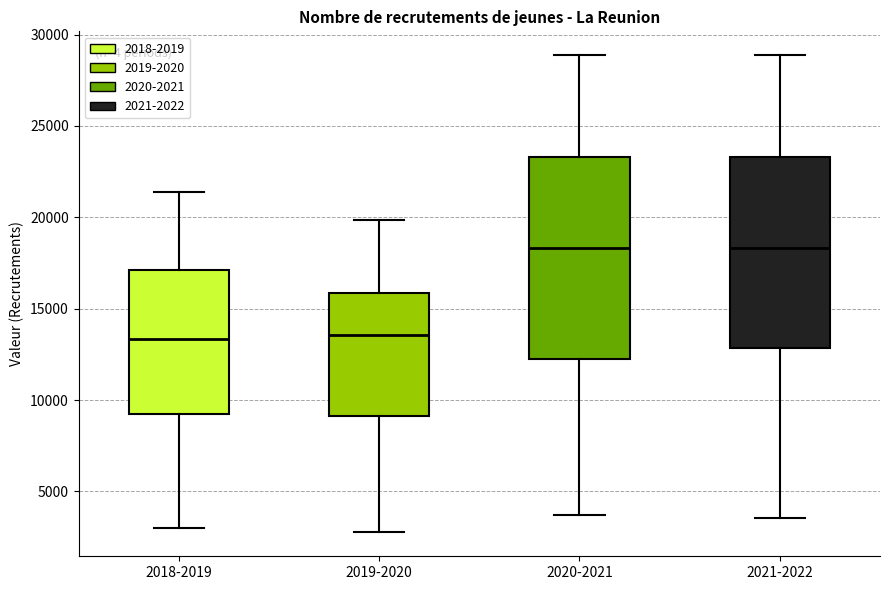

Reading left to right, transcribe this box plot: for each box, give where its median line is, the range the box spans, and where its two whiskers end, as read against the y-axis. The values are not printed on the chart, so give them approximately, as read against the axis.

2018-2019: median 13500, box 9500 to 17000, whiskers 3000 to 21500
2019-2020: median 13500, box 9000 to 16000, whiskers 3000 to 20000
2020-2021: median 18500, box 12000 to 23500, whiskers 3500 to 29000
2021-2022: median 18500, box 13000 to 23500, whiskers 3500 to 29000